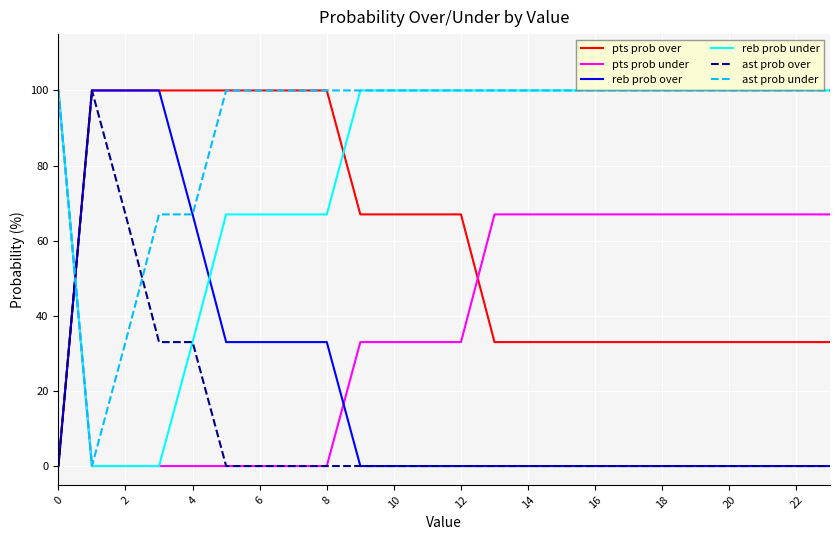

What is the highest value of the reb prob over series?

100